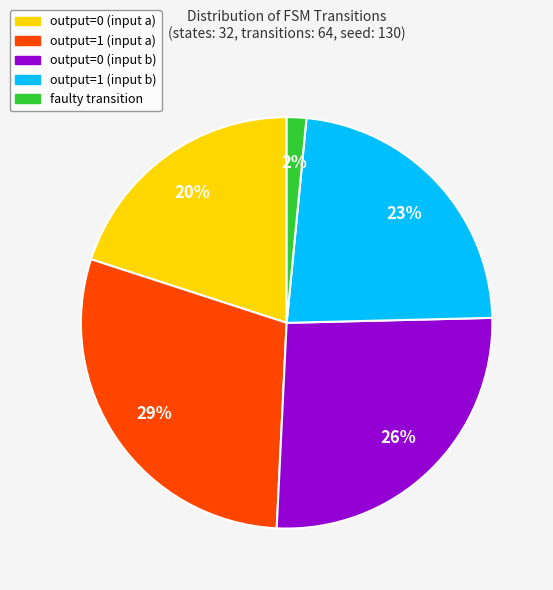

To the nearest percent, what percentage of the pie is output=0 (input a)?

20%